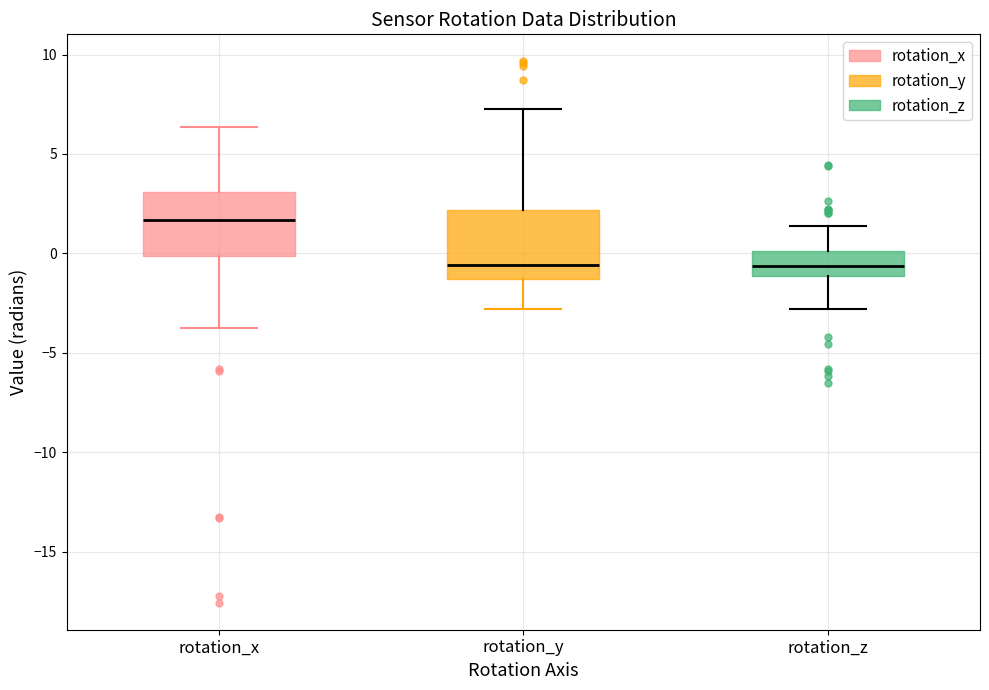

Where does the upper whisker of the box for rotation_y end on the y-axis? The values are not printed on the chart, so give them approximately, as read against the axis.

7.5